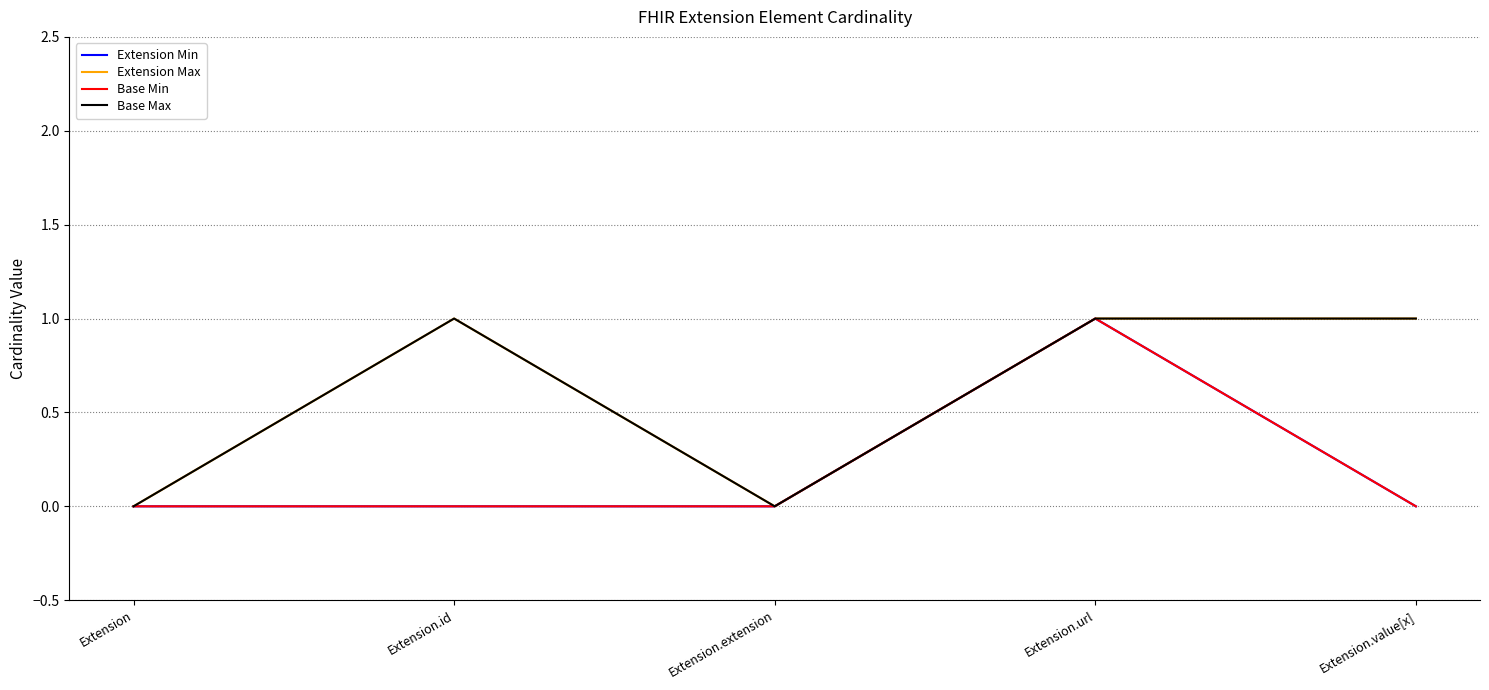

Where is the first local maximum for Extension Max?

Extension.id